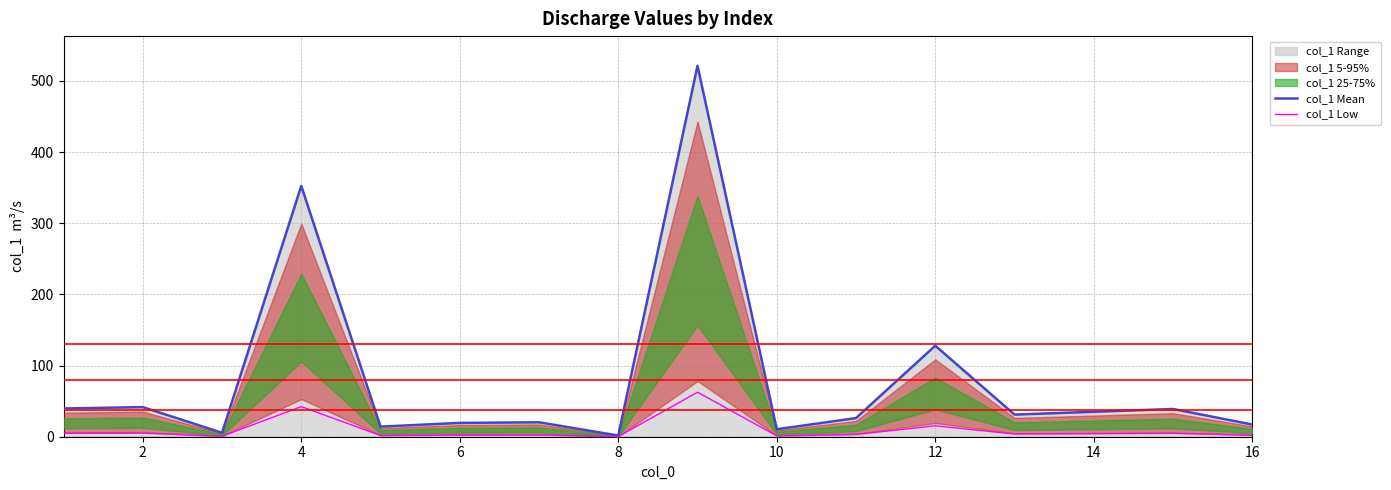

List the series in order of their overall mean, lowest first.

col_1 Low, col_1 Mean